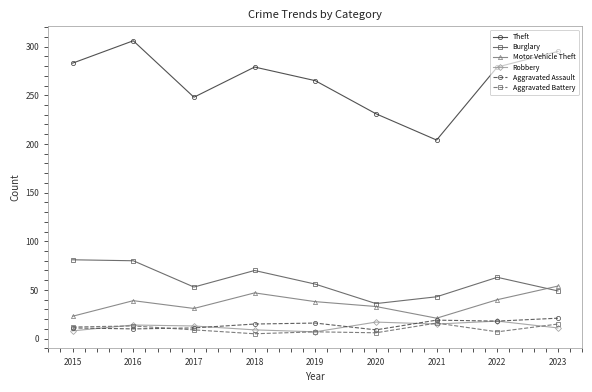

How many values in the Aggravated Battery series are below 9?

4